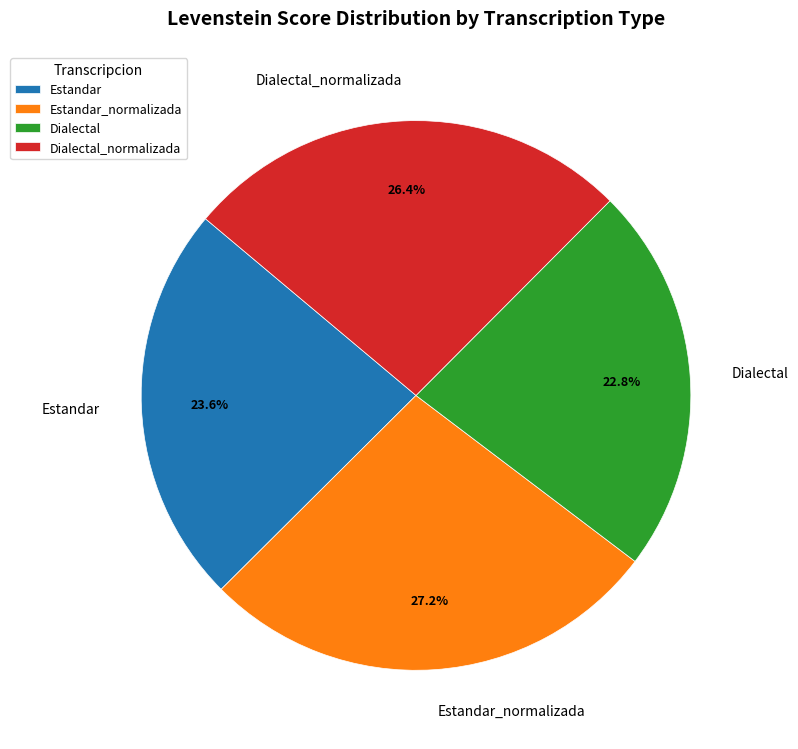

To the nearest percent, what percentage of the pie is Estandar_normalizada?

27%